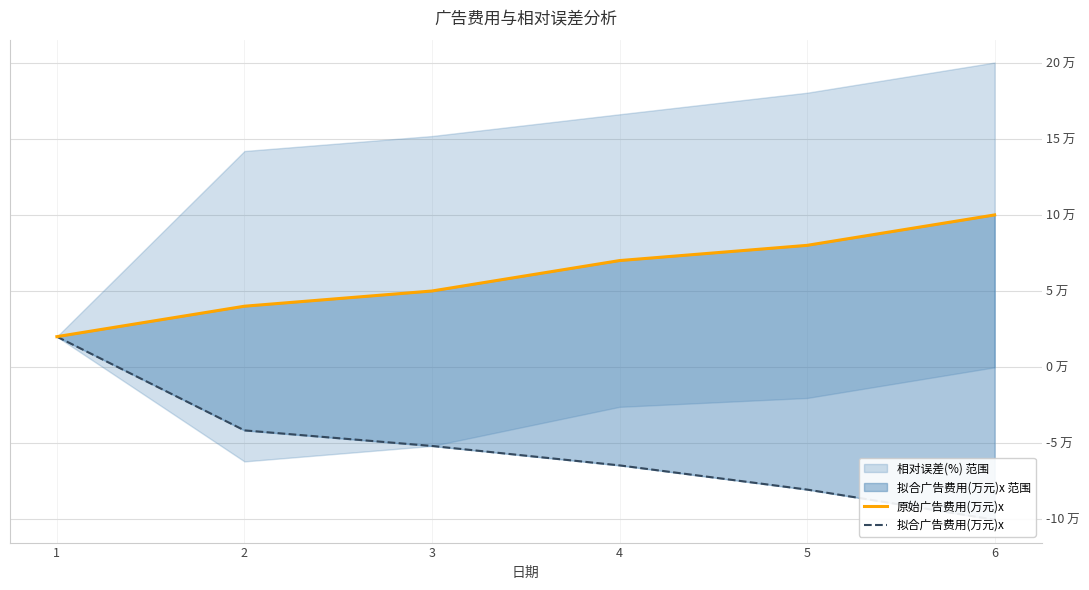

How many 原始广告费用(万元)x values are between 4 and 8?

4